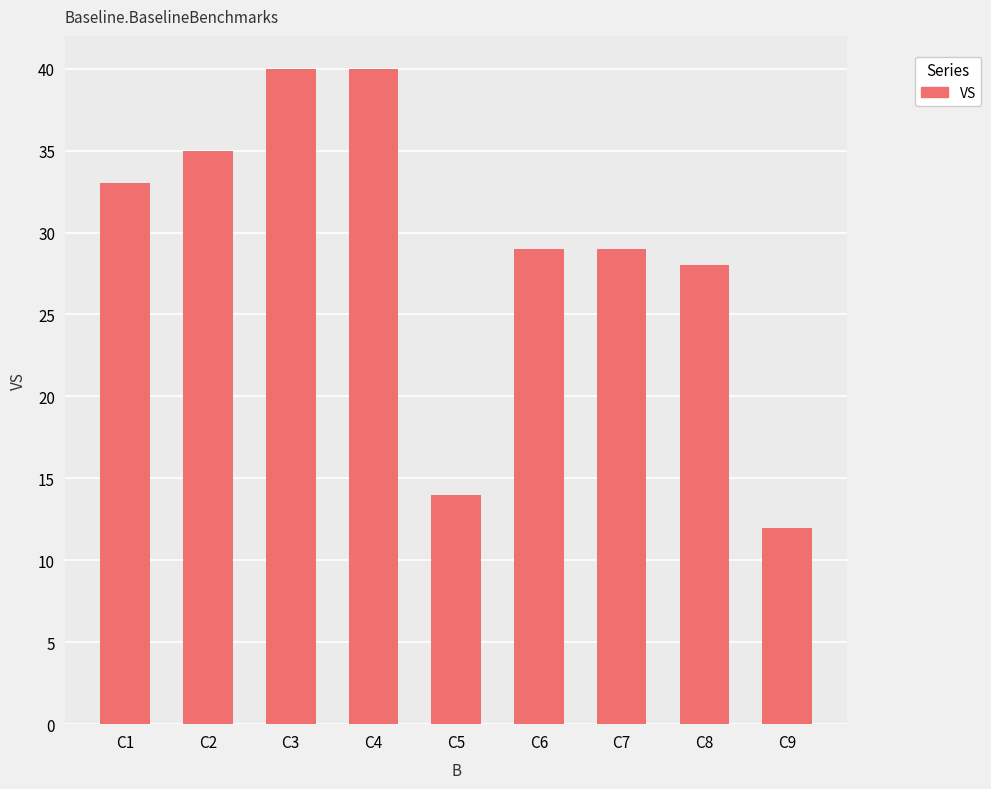

What is the sum of the values at C1 and C3?

73